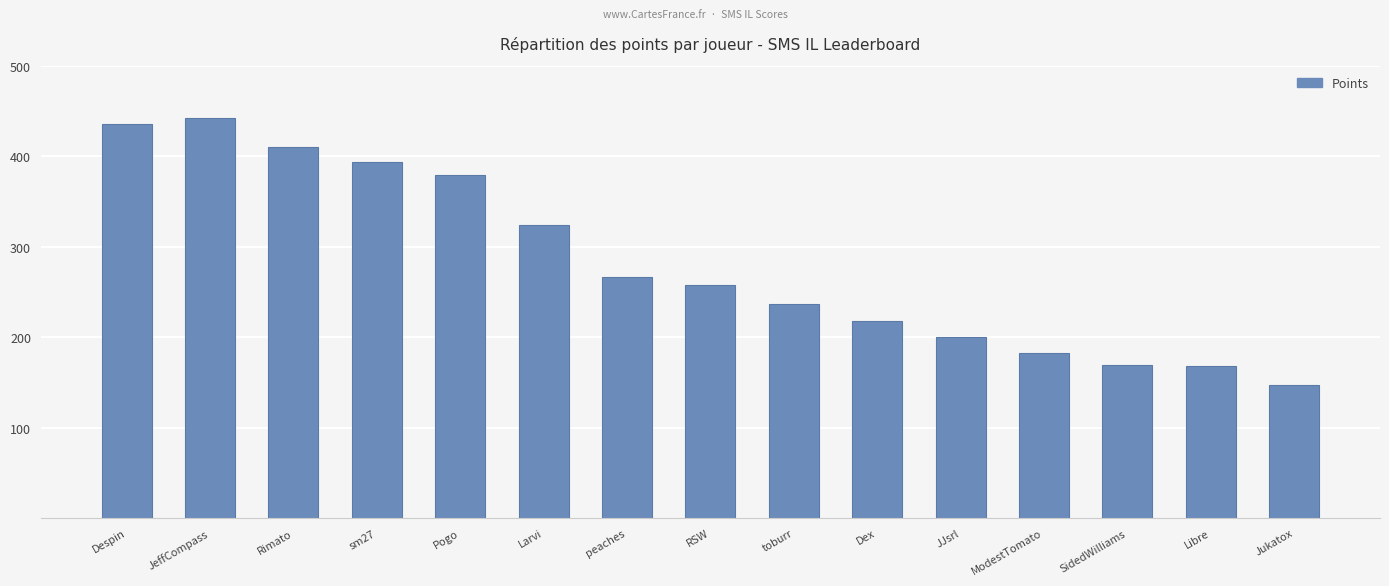

At which category does the chart reach its peak across all series?

JeffCompass